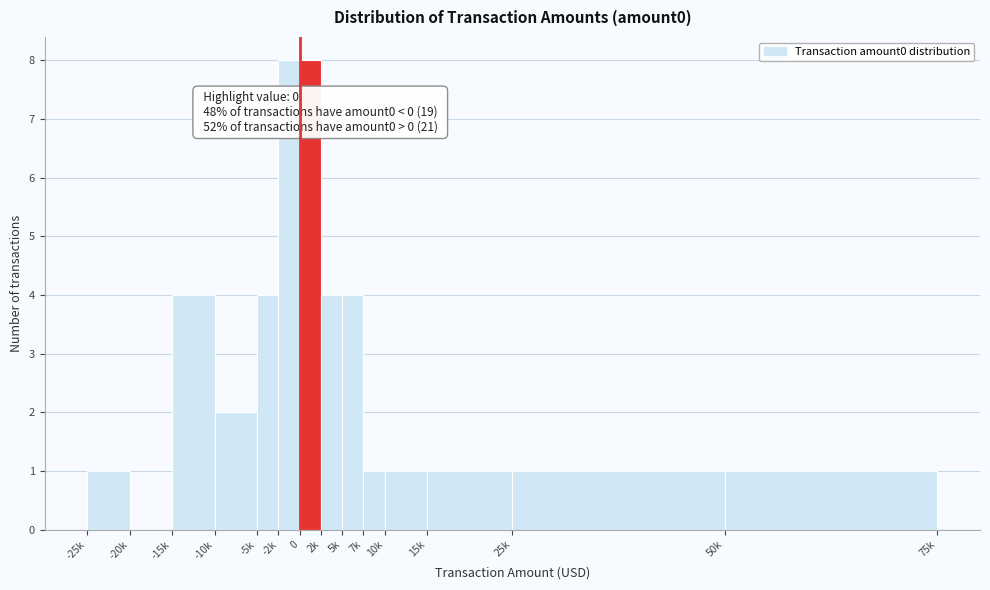

Reading left to right, extract all data points from this chart.

-25k=1	-20k=0	-15k=4	-10k=2	-5k=4	-2k=8	0=8	2k=4	5k=4	7k=1	10k=1	15k=1	25k=1	50k=1